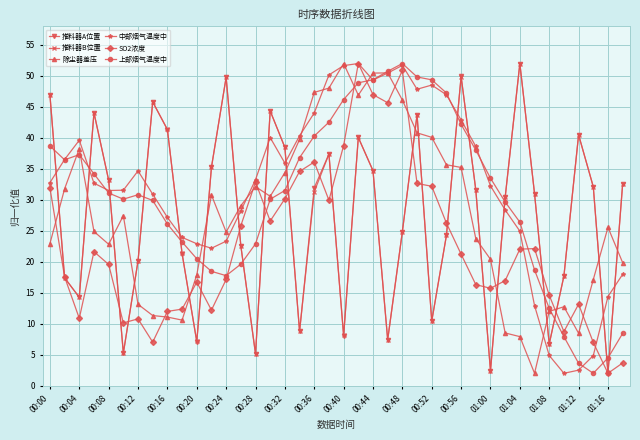

What is the value of the 除尘器差压 point at the 7th from the left?

13.1